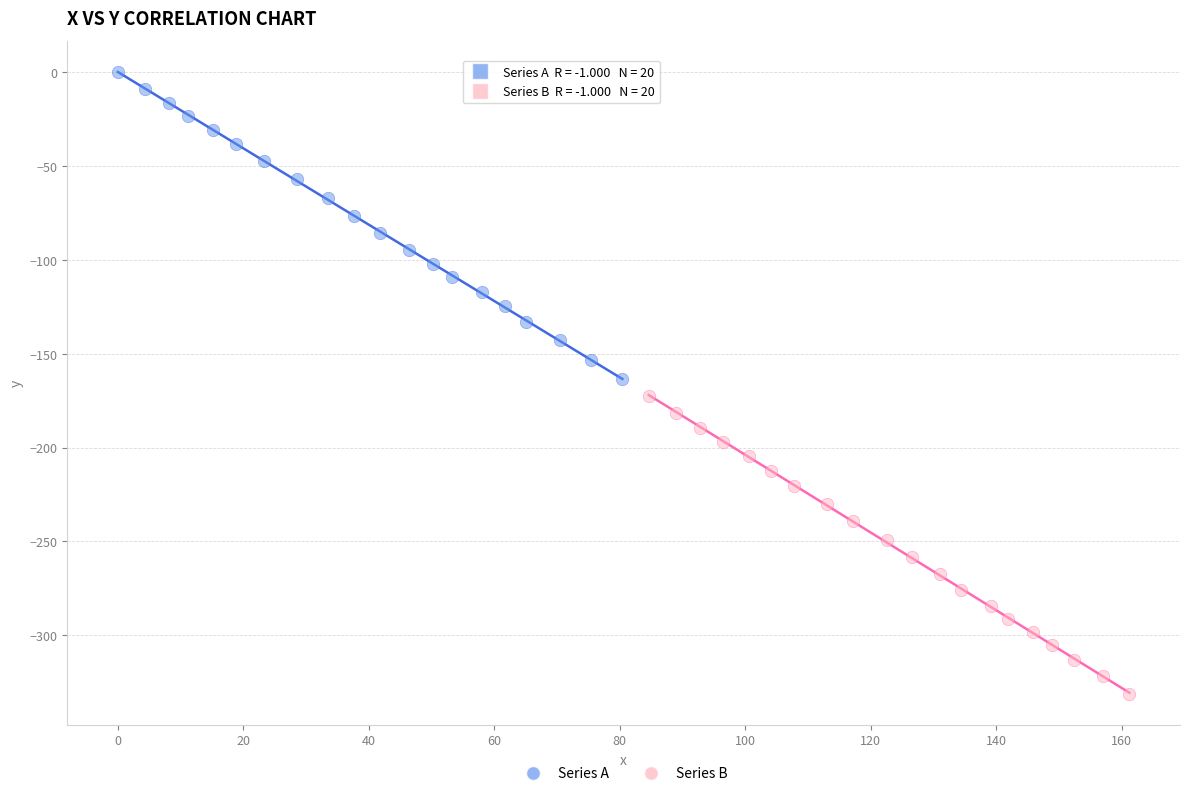

Which series has the widest spread of Y values?

Series A